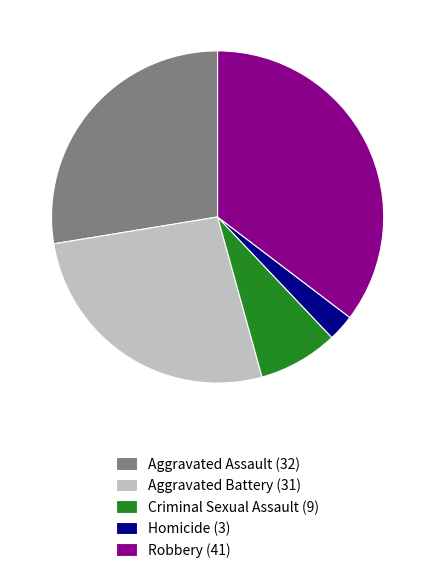

Is it true that Criminal Sexual Assault (9) is 1% of the pie?

False